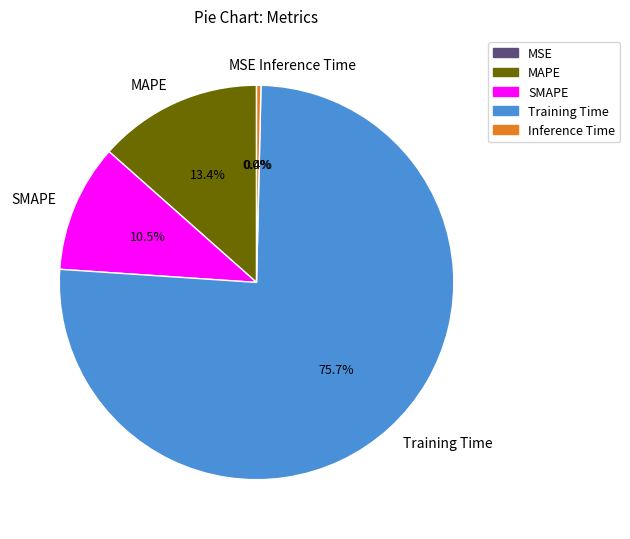

Is it true that SMAPE is 1% of the pie?

False